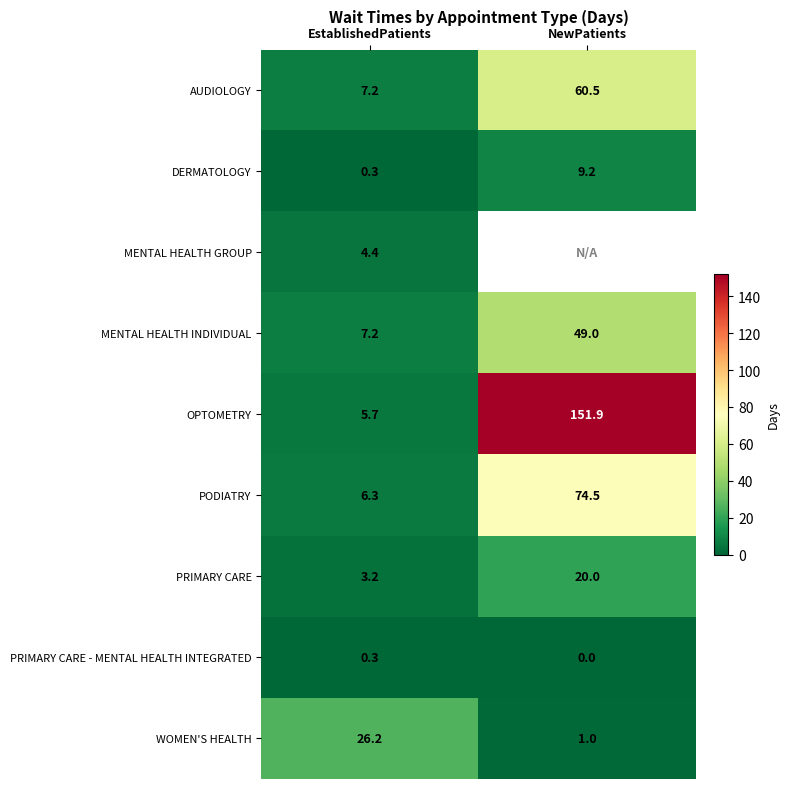

Rank the categories by WOMEN'S HEALTH value from lowest to highest.

NewPatients, EstablishedPatients